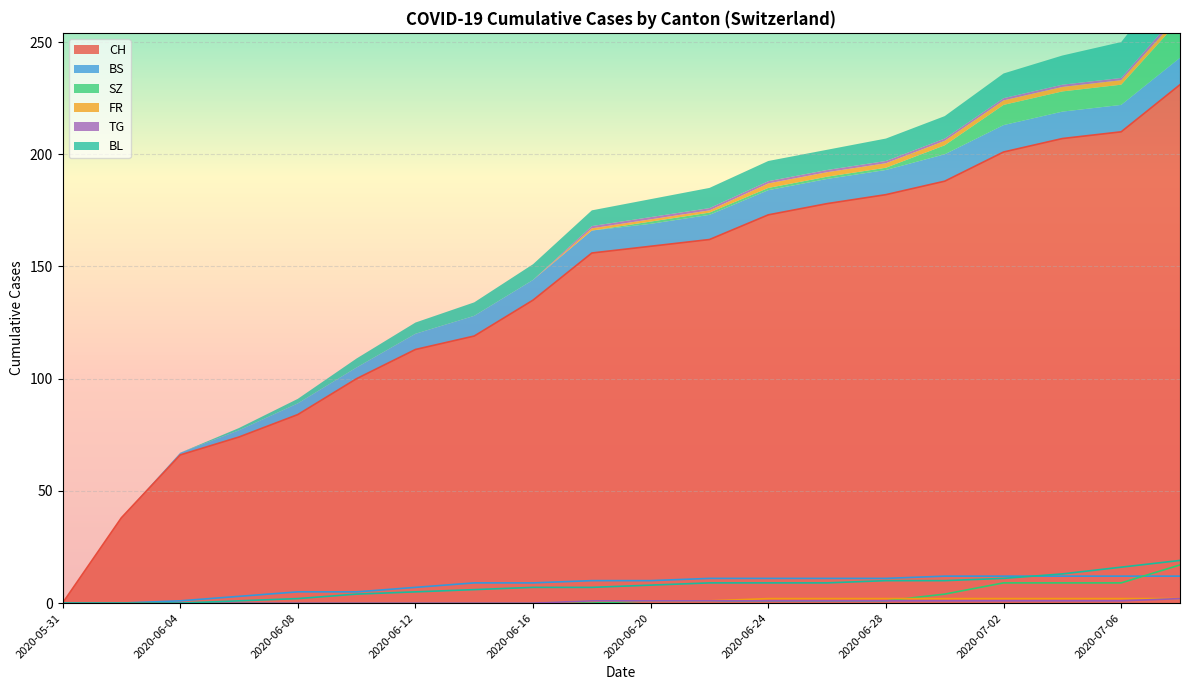

At 2020-07-04, list the series in order from largest to smallest.

CH, BL, BS, SZ, FR, TG